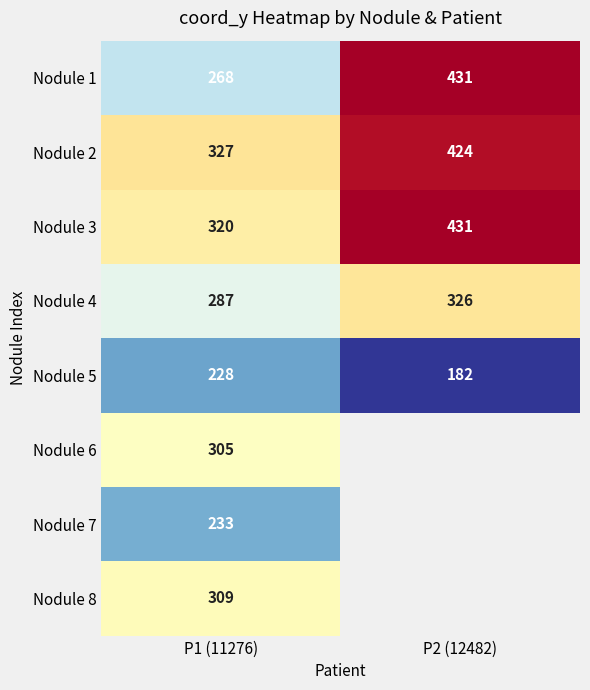

What value does the Nodule 1 series have at P2 (12482), to the nearest 50?

450